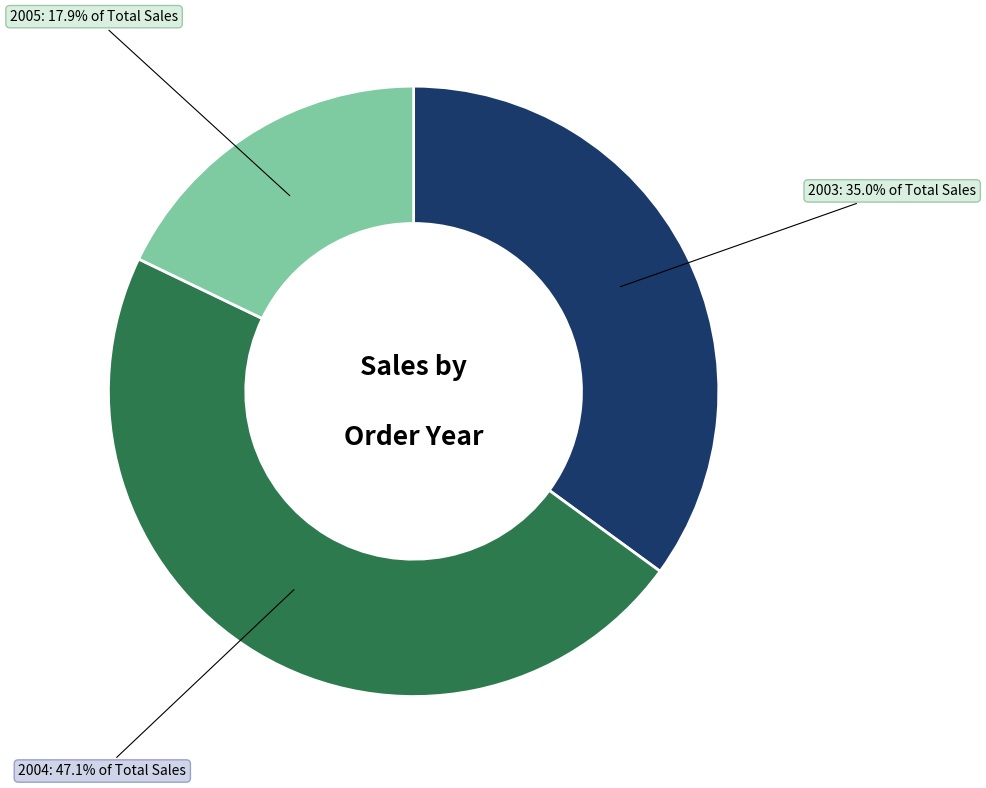

What percentage is the 2003 slice, to the nearest percent?

35%